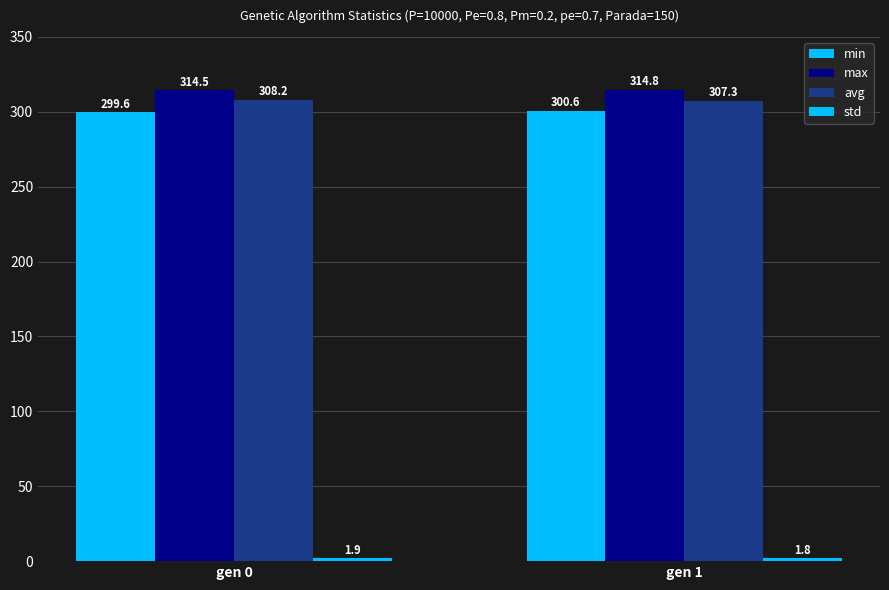

What is the smallest value displayed?

1.8